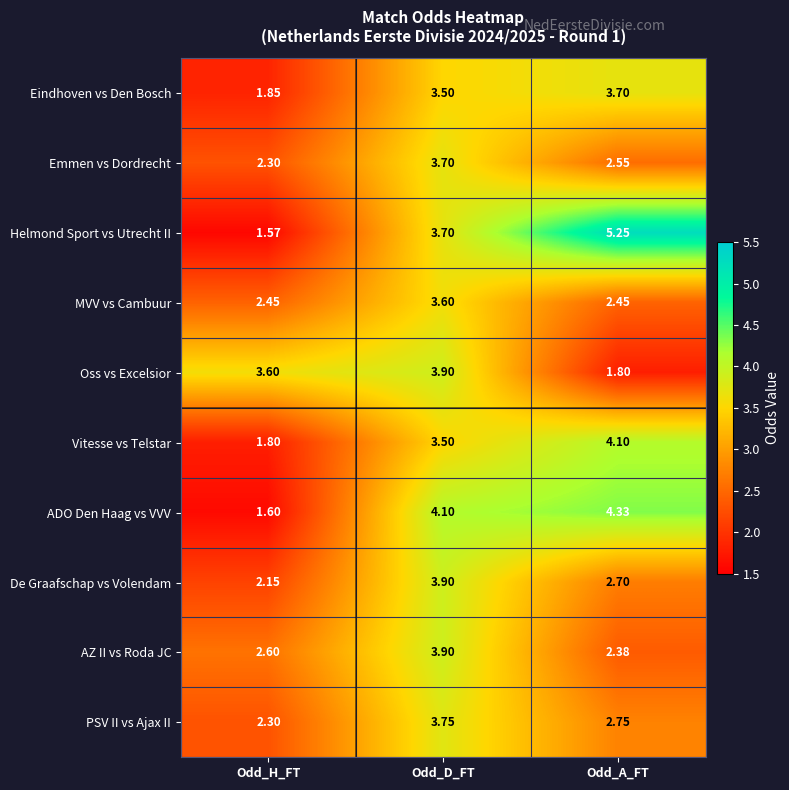

Which label corresponds to the smallest value in the chart?

Odd_H_FT